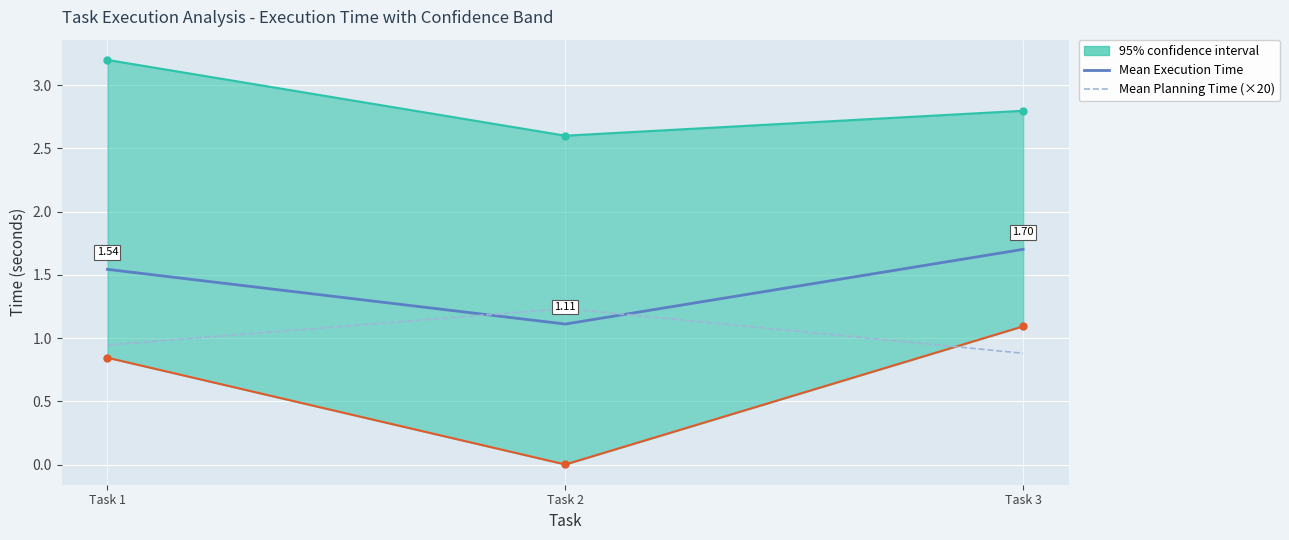

What is the sum of the Mean Planning Time (×20) values at Task 1 and Task 3?

1.8